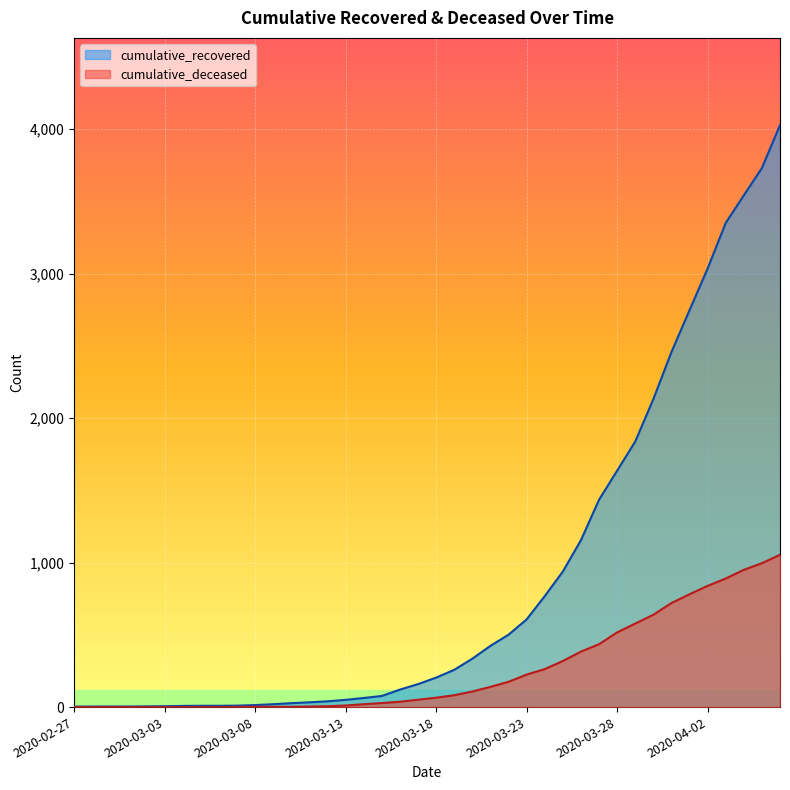

Rank the series at 2020-03-22 from highest to lowest value.

cumulative_recovered, cumulative_deceased